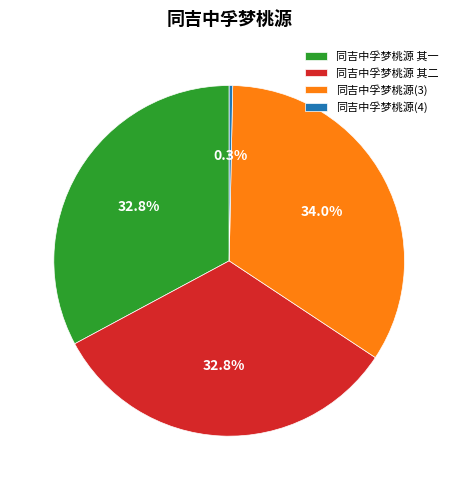

What percentage do 同吉中孚梦桃源(3) and 同吉中孚梦桃源(4) together represent?

34.3%